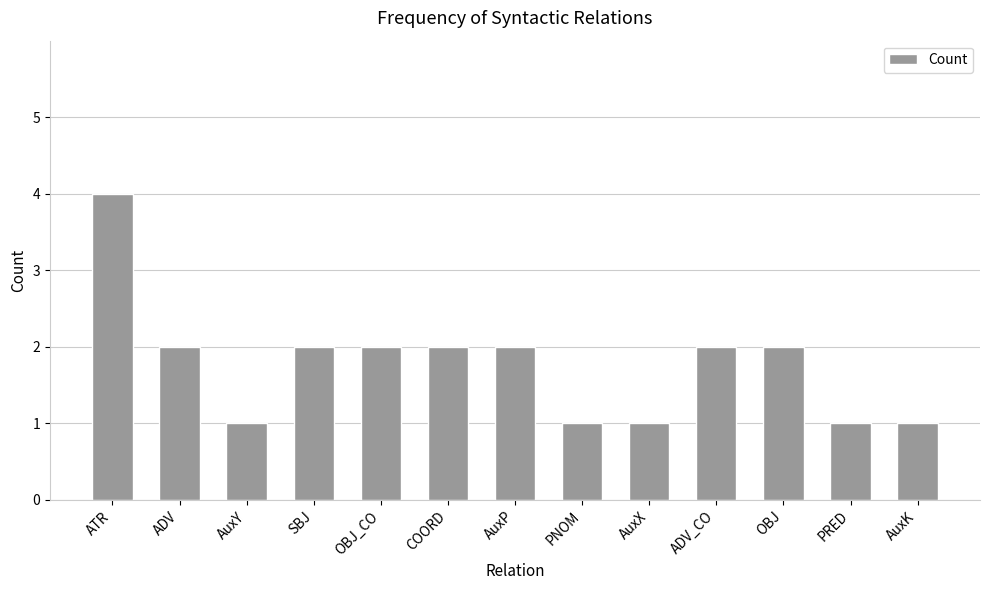

Reading left to right, transcribe all the data shown in this chart.

ATR=4	ADV=2	AuxY=1	SBJ=2	OBJ_CO=2	COORD=2	AuxP=2	PNOM=1	AuxX=1	ADV_CO=2	OBJ=2	PRED=1	AuxK=1